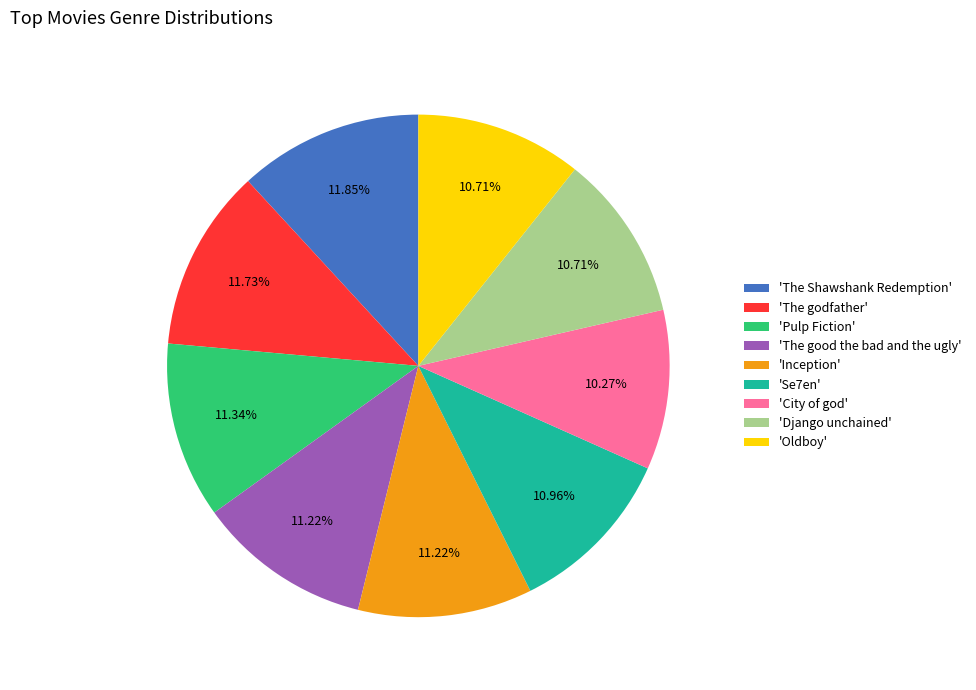

Which has a higher value, 'The Shawshank Redemption' or 'Se7en'?

'The Shawshank Redemption'